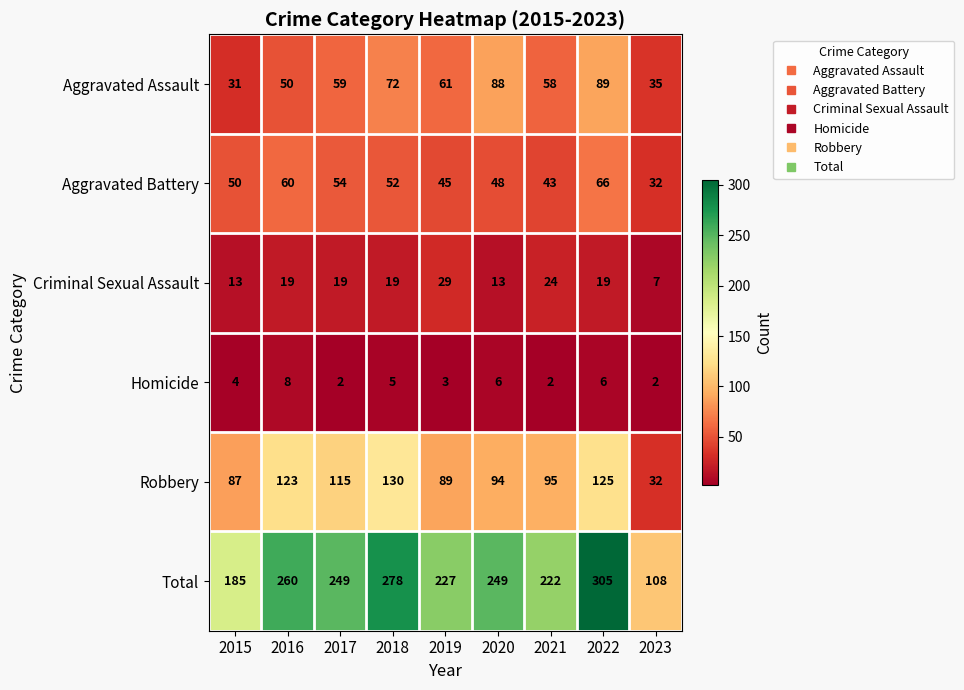

Count the Criminal Sexual Assault values in the range 13 to 19.

6